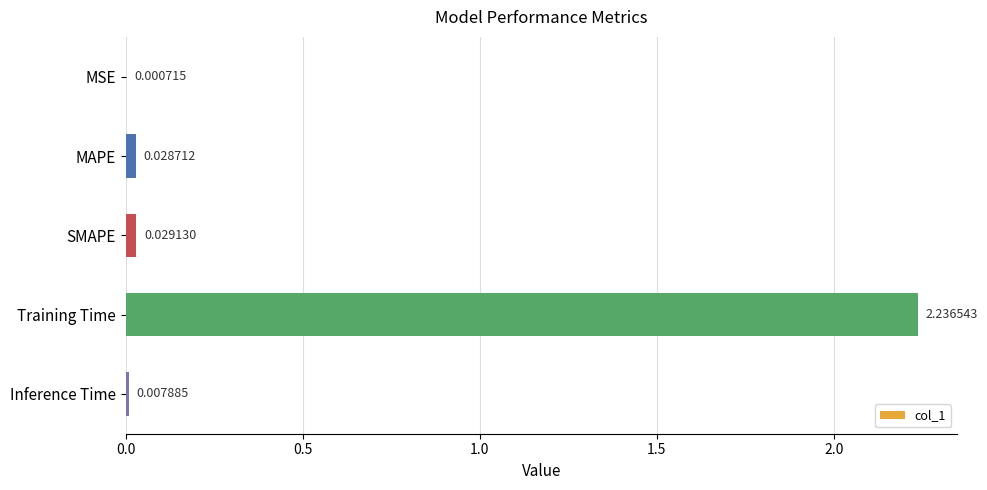

Where is the data nearest to the value 1?

SMAPE